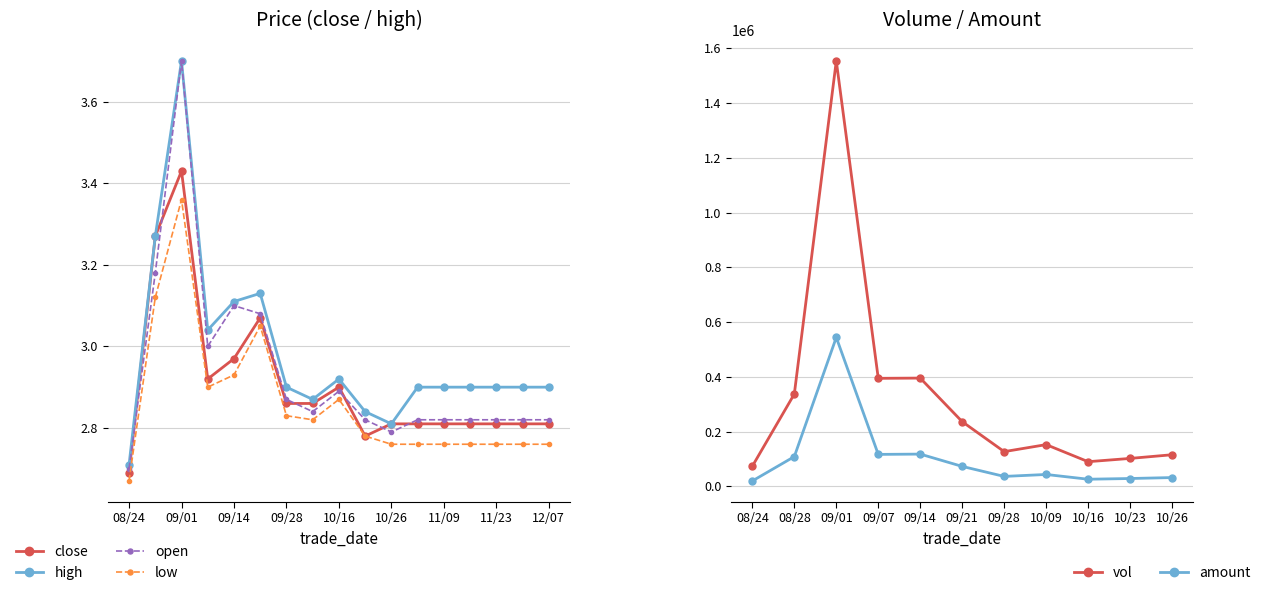

Is it true that low equals 2.9 at 09/14?

True